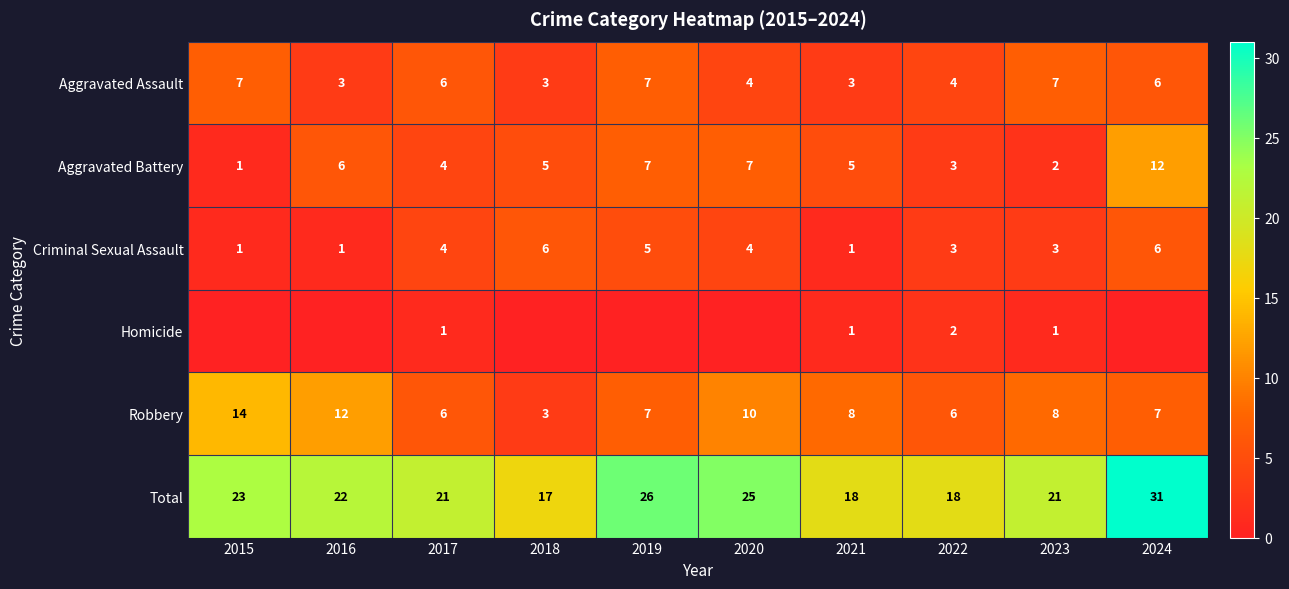

What is the difference between the second highest and second lowest values in the Aggravated Assault series?

4